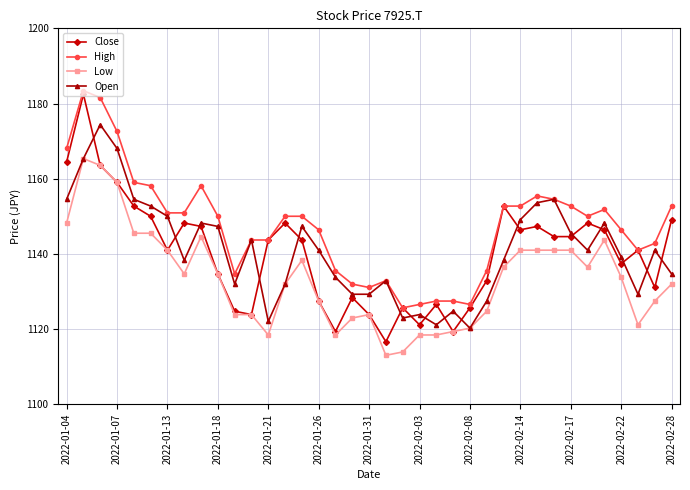

True or false: High and Low intersect in this chart.

False